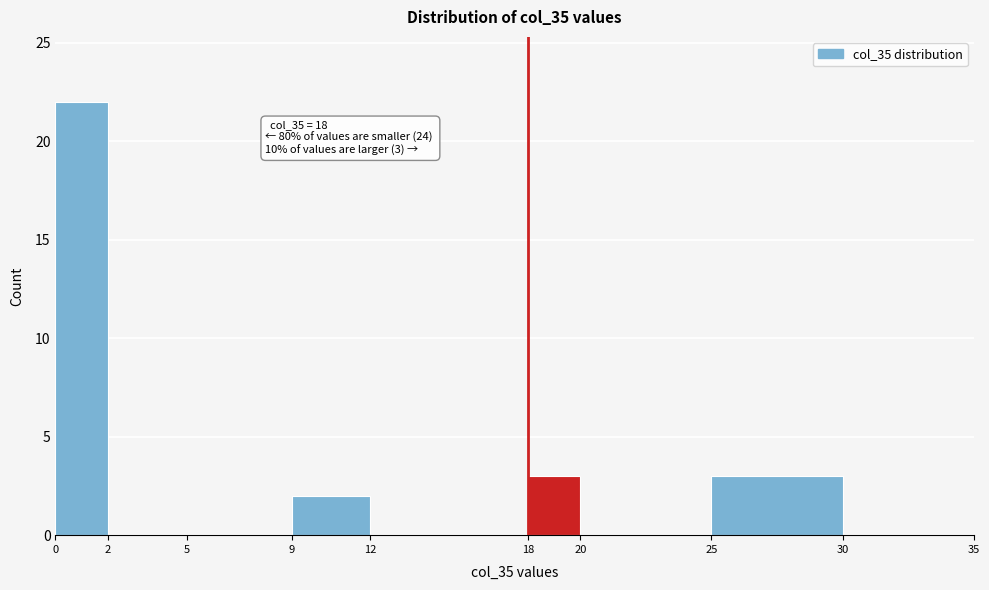

Over which range of the x-axis is the bar tallest?

0 to 2